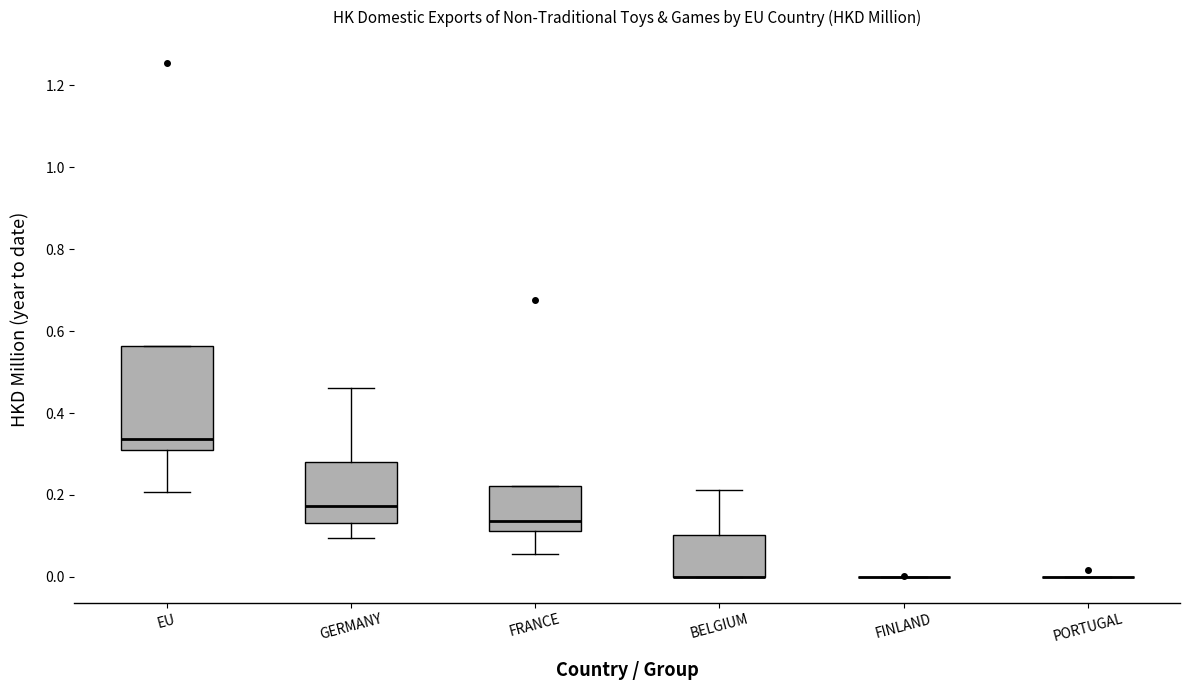

Which box is the tallest, from its lower edge to its upper edge?

EU